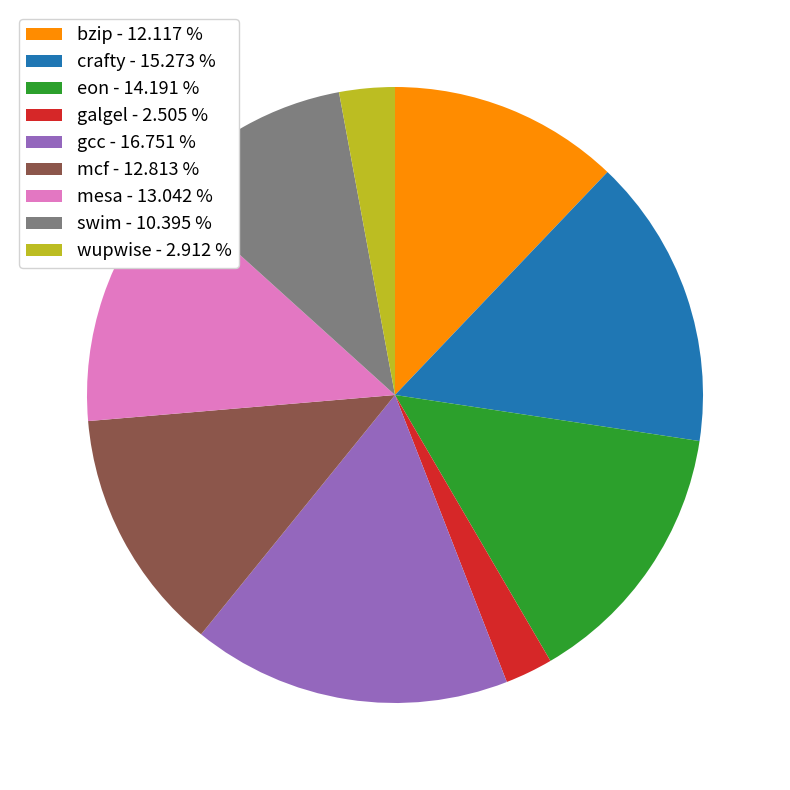

Which has a higher value, mesa - 13.042 % or wupwise - 2.912 %?

mesa - 13.042 %